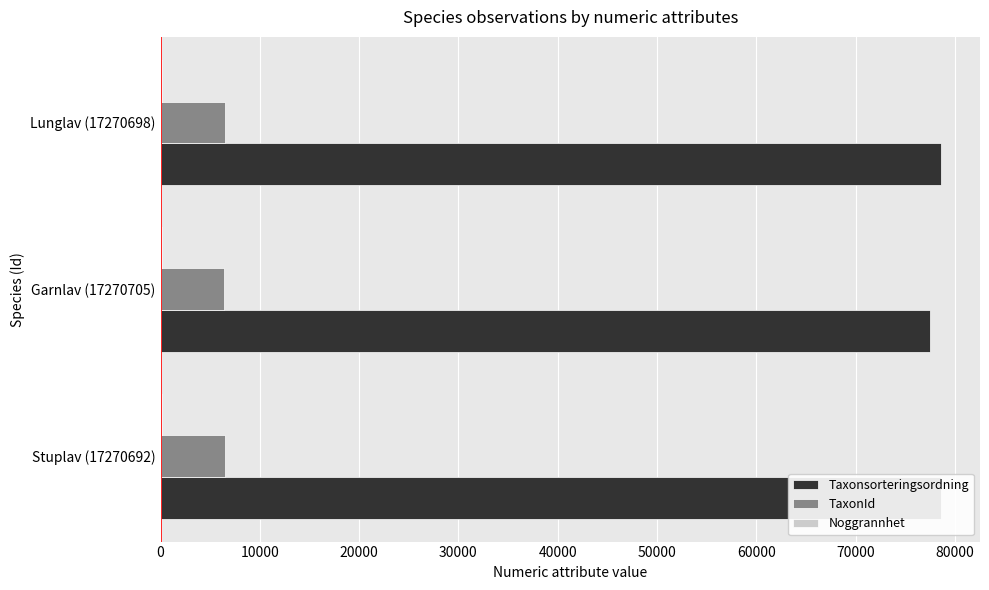

What is the total value across all series at 0?

85058.2